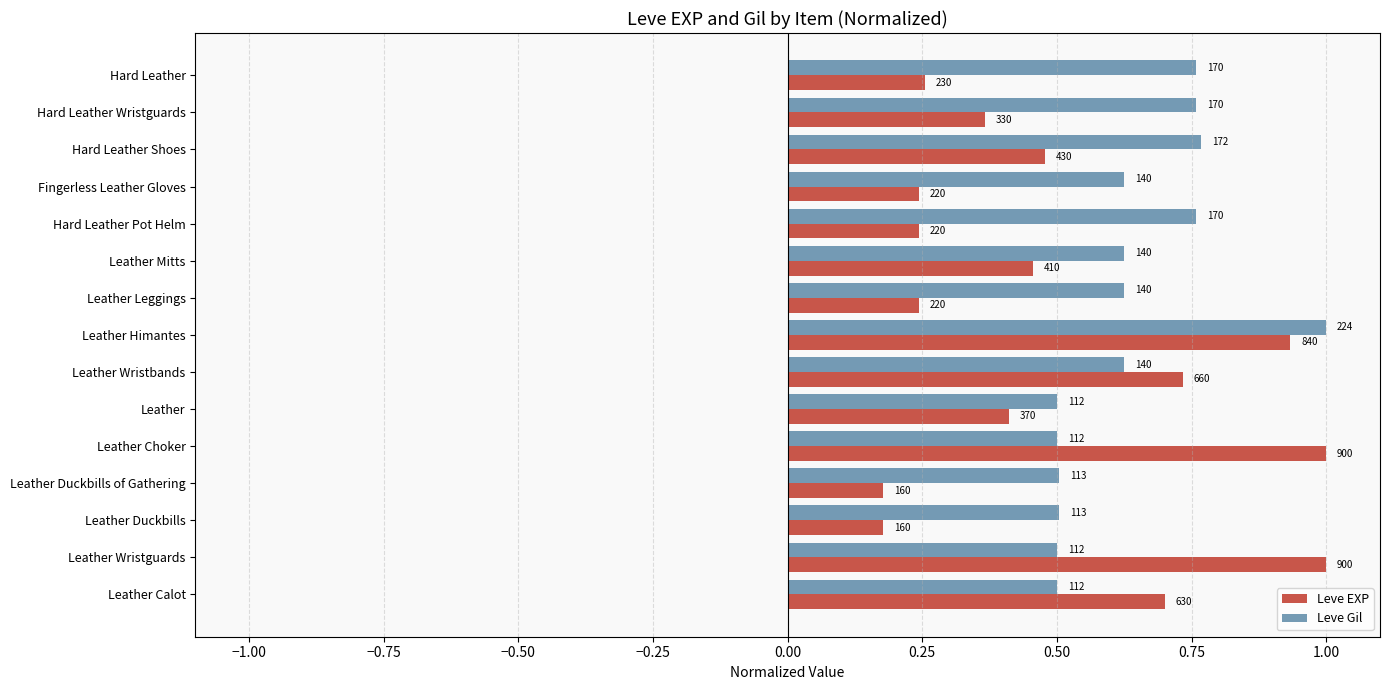

What are all the series names shown in the legend?

Leve EXP, Leve Gil